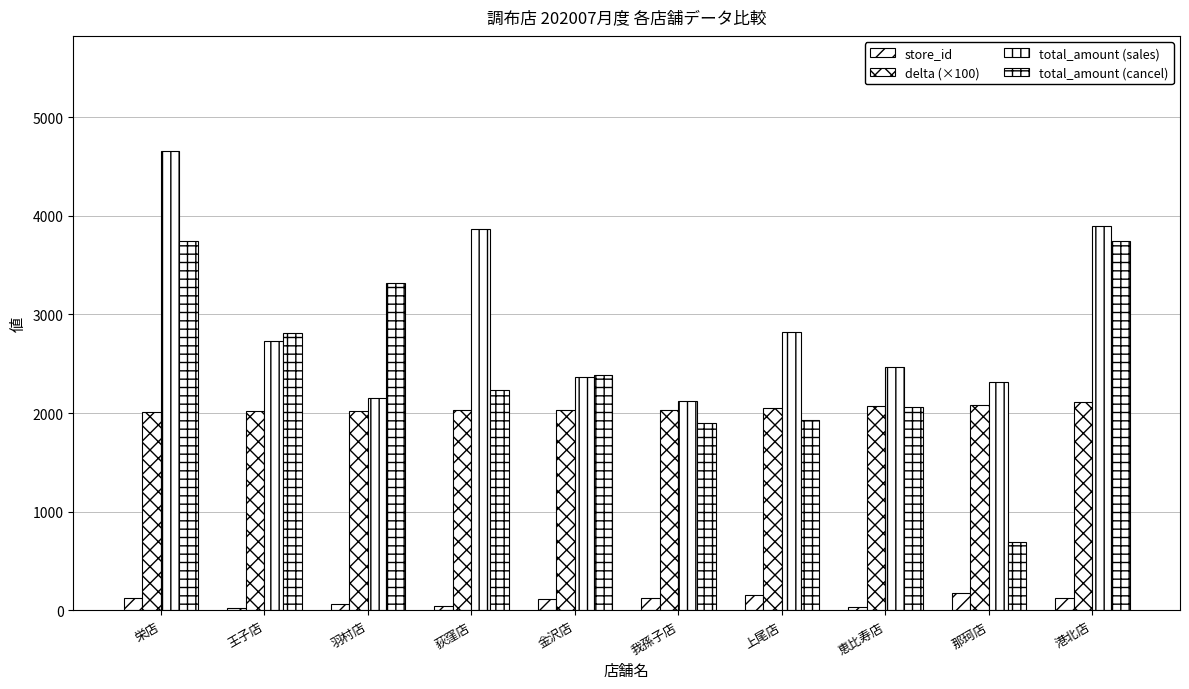

How many data points in total_amount (sales) are less than 2732?

5